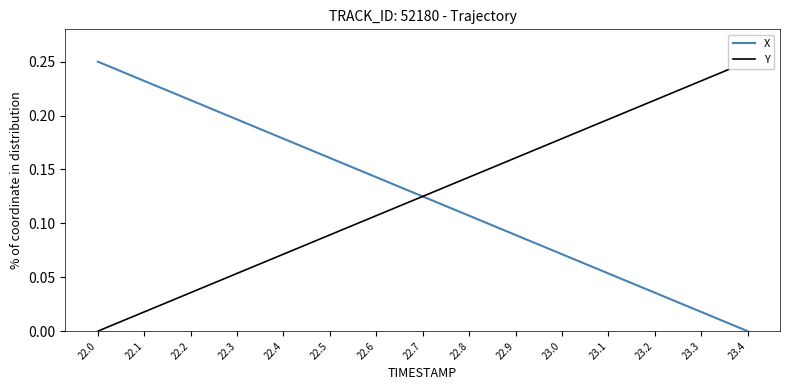

Rank the categories by X value from highest to lowest.

22.0, 22.1, 22.2, 22.3, 22.4, 22.5, 22.6, 22.7, 22.8, 22.9, 23.0, 23.1, 23.2, 23.3, 23.4